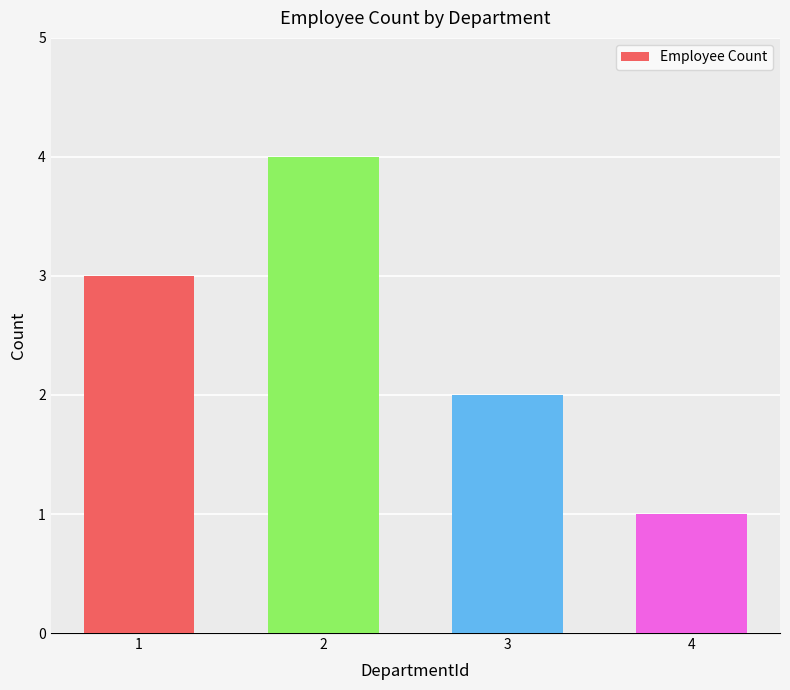

How many bars are there in total?

4